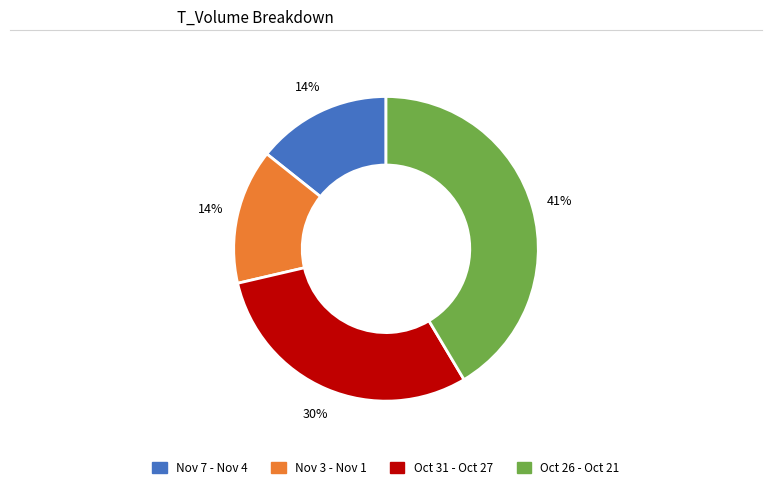

To the nearest percent, what is the difference between the largest and smallest slice percentages?

27%